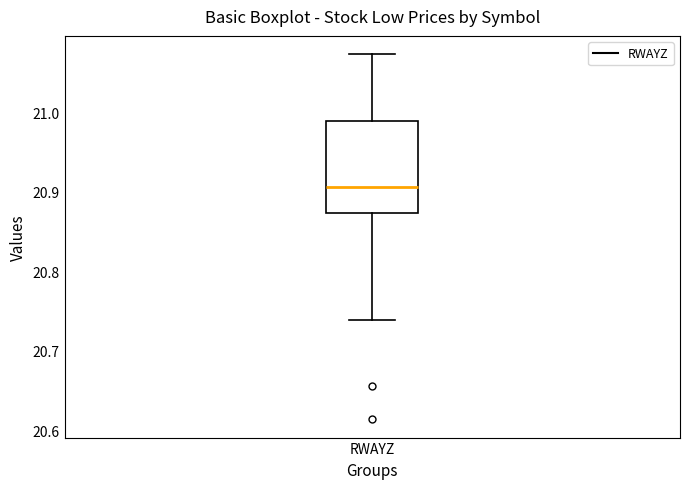

Where is the upper edge of the box for RWAYZ on the y-axis? The values are not printed on the chart, so give them approximately, as read against the axis.

20.99